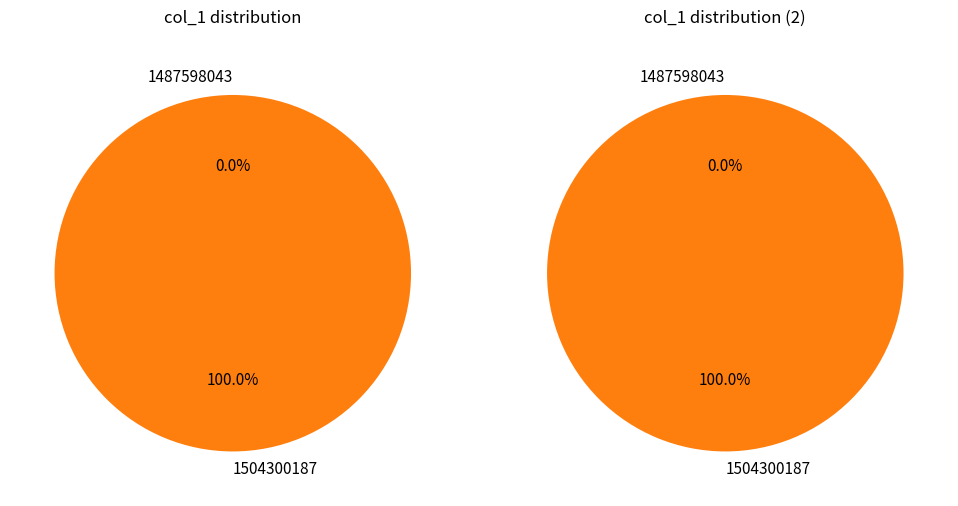

To the nearest percent, what percentage of the pie is 1504300187?

100%